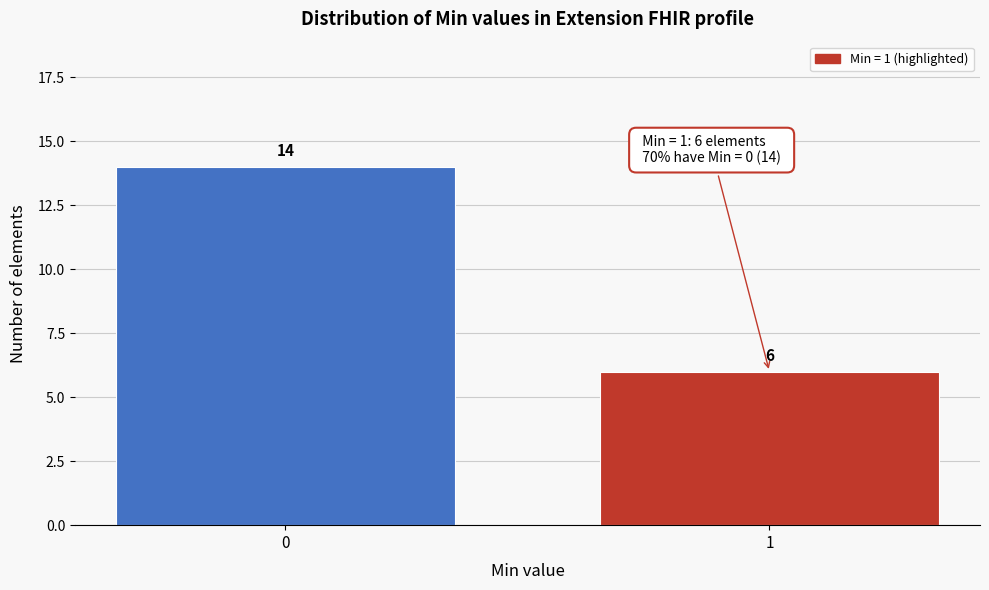

Reading right to left, list all the values displayed in this chart.

1=6	0=14